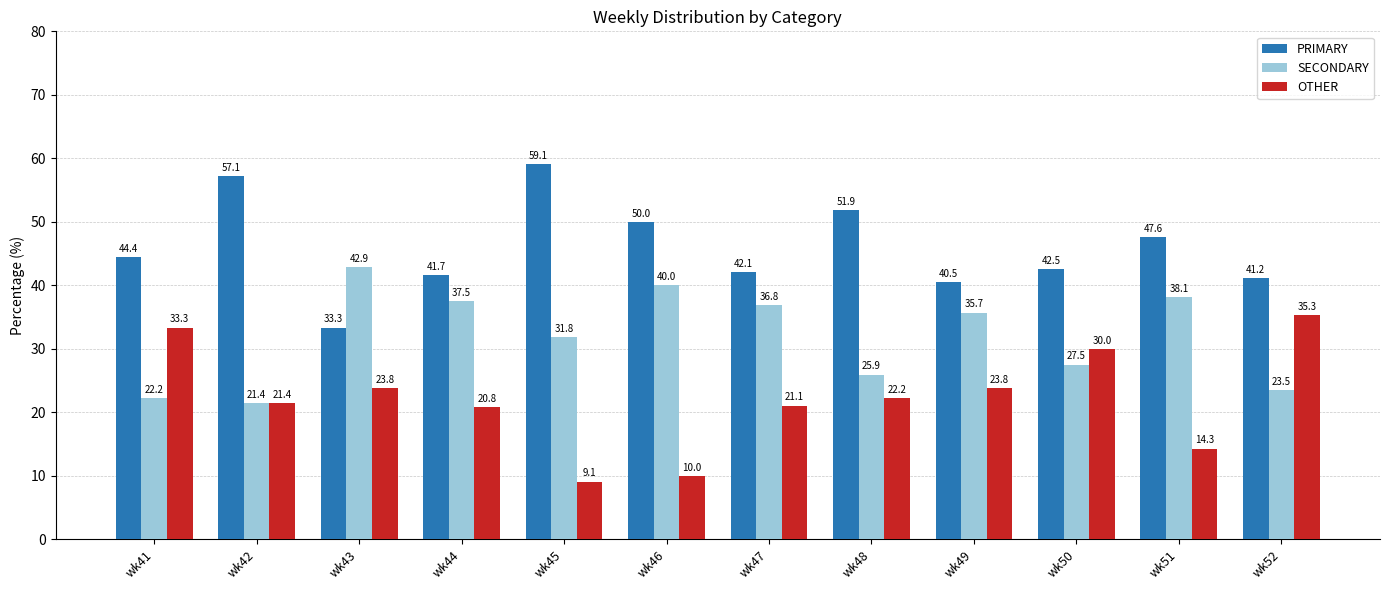

How many categories are shown in the chart?

12